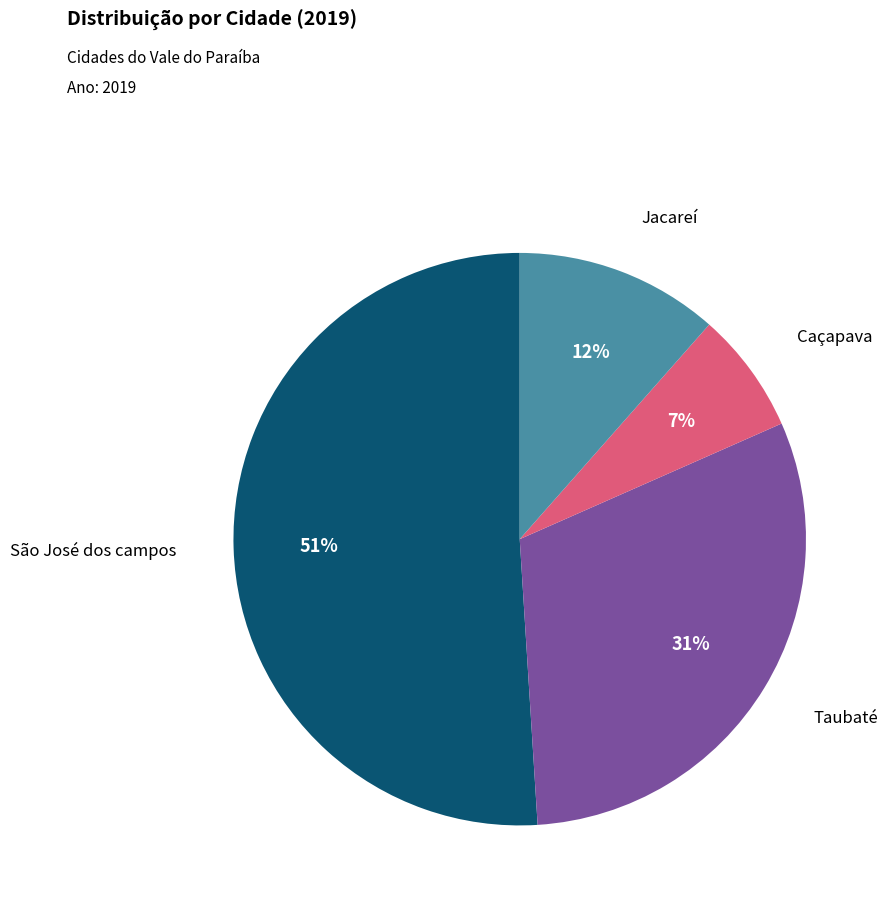

To the nearest percent, what is the average slice percentage?

25%